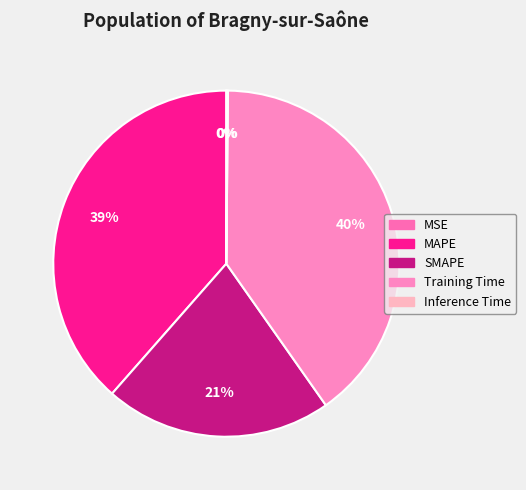

Which category has the biggest portion of the pie?

Training Time